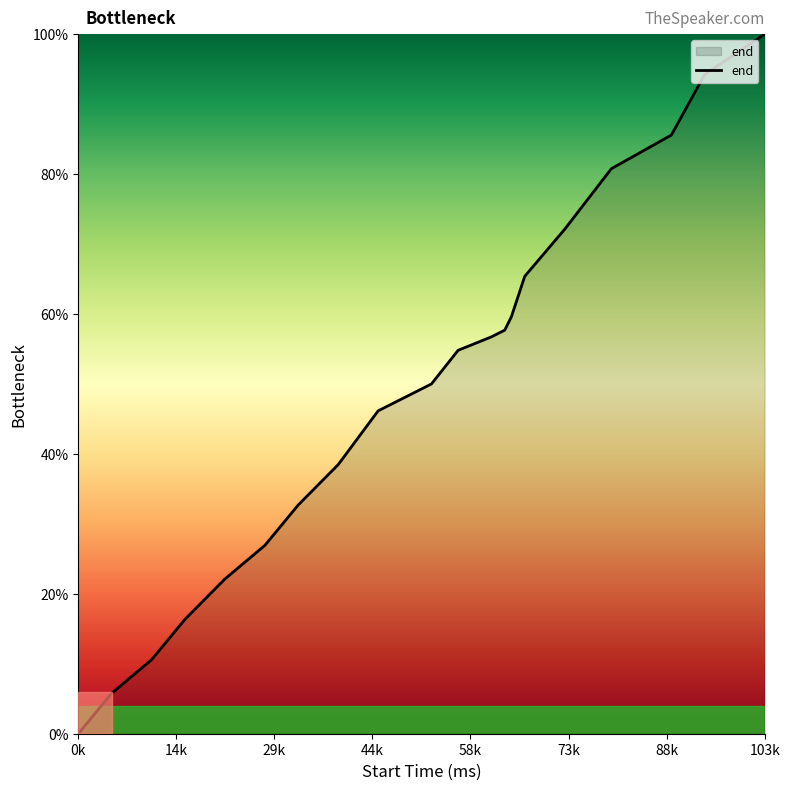

What is the difference between the maximum and minimum values?

100.0